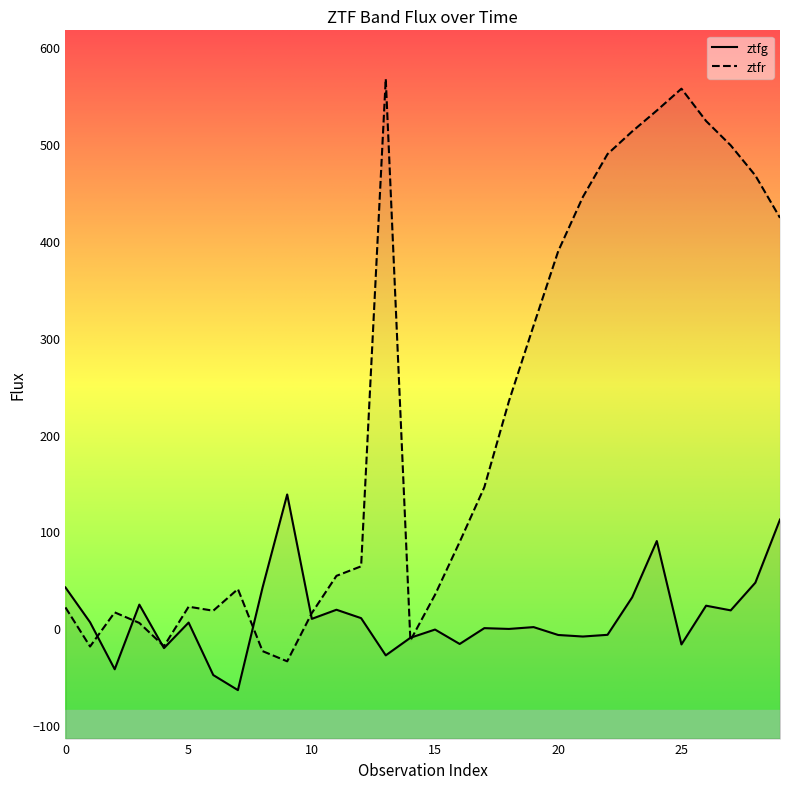

What are all the series names shown in the legend?

ztfg, ztfr